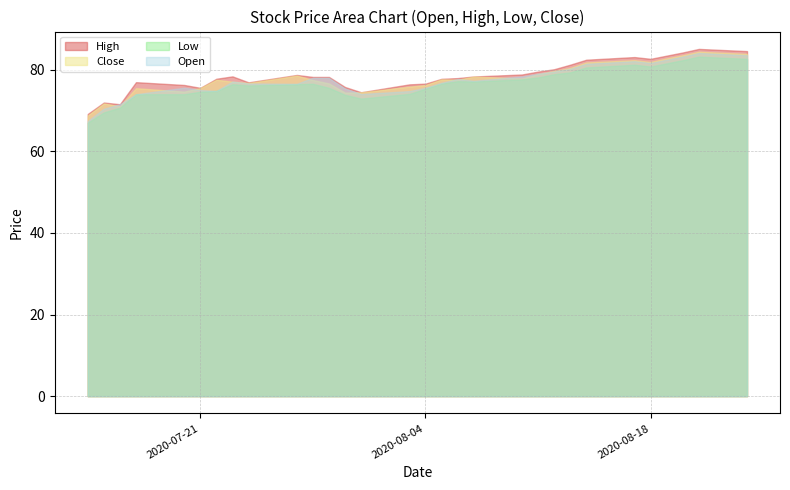

Where is the first local maximum for Low?

2020-07-23